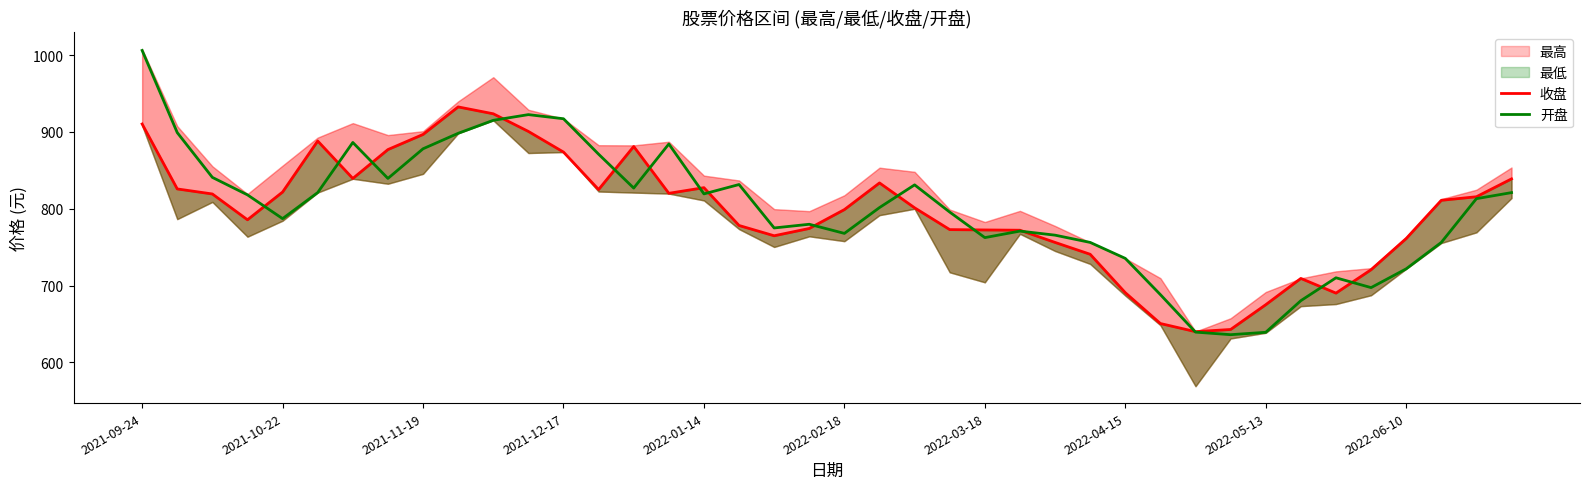

Does the chart display data point markers on the line(s)?

No